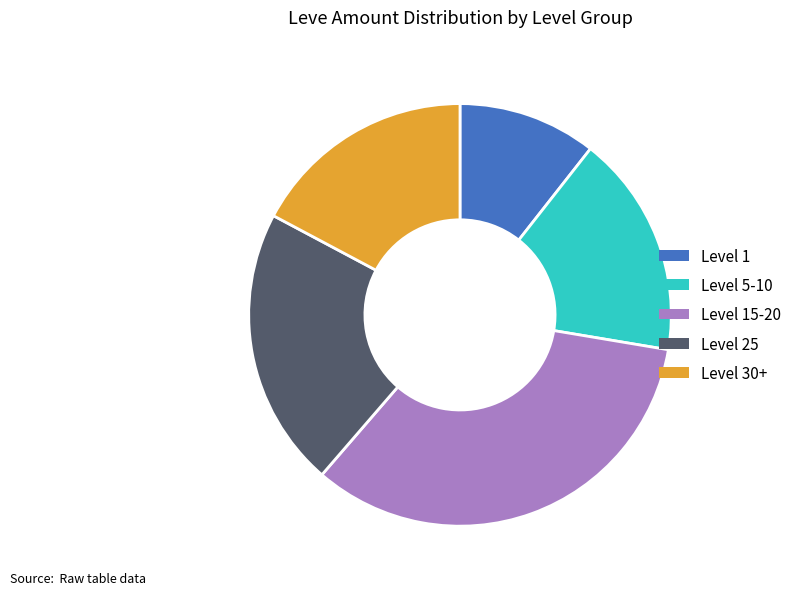

Between Level 5-10 and Level 1, which is larger?

Level 5-10